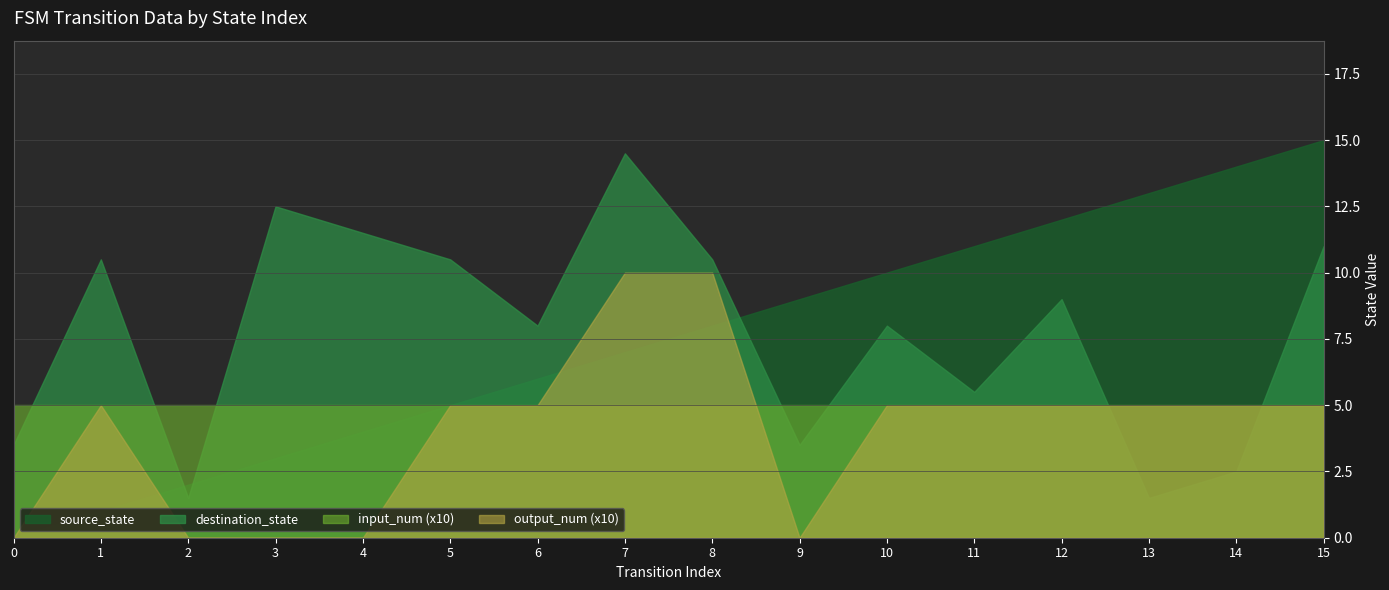

Between 0 and 12, which series saw the biggest shift?

source_state